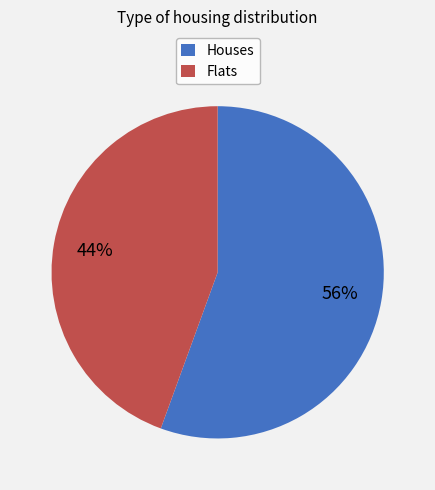

Does any single category account for the majority?

Yes